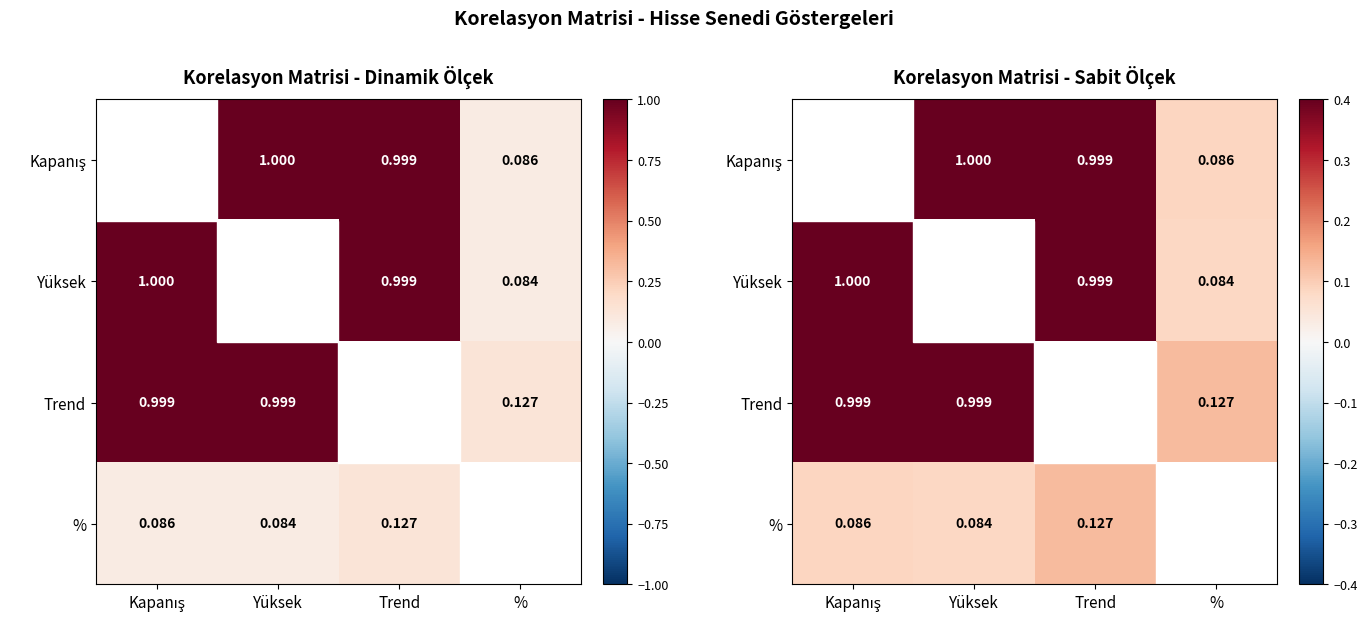

Count the number of categories in the chart.

4